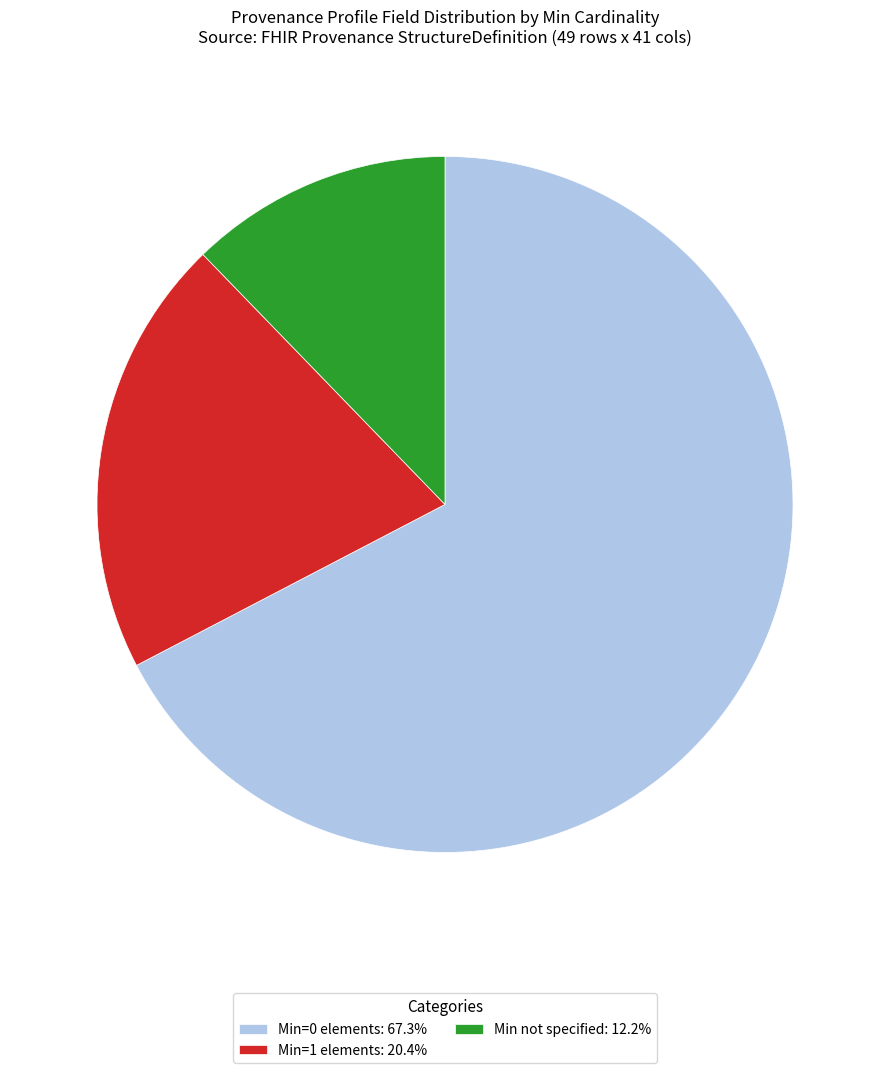

Is there a majority slice in this chart?

Yes